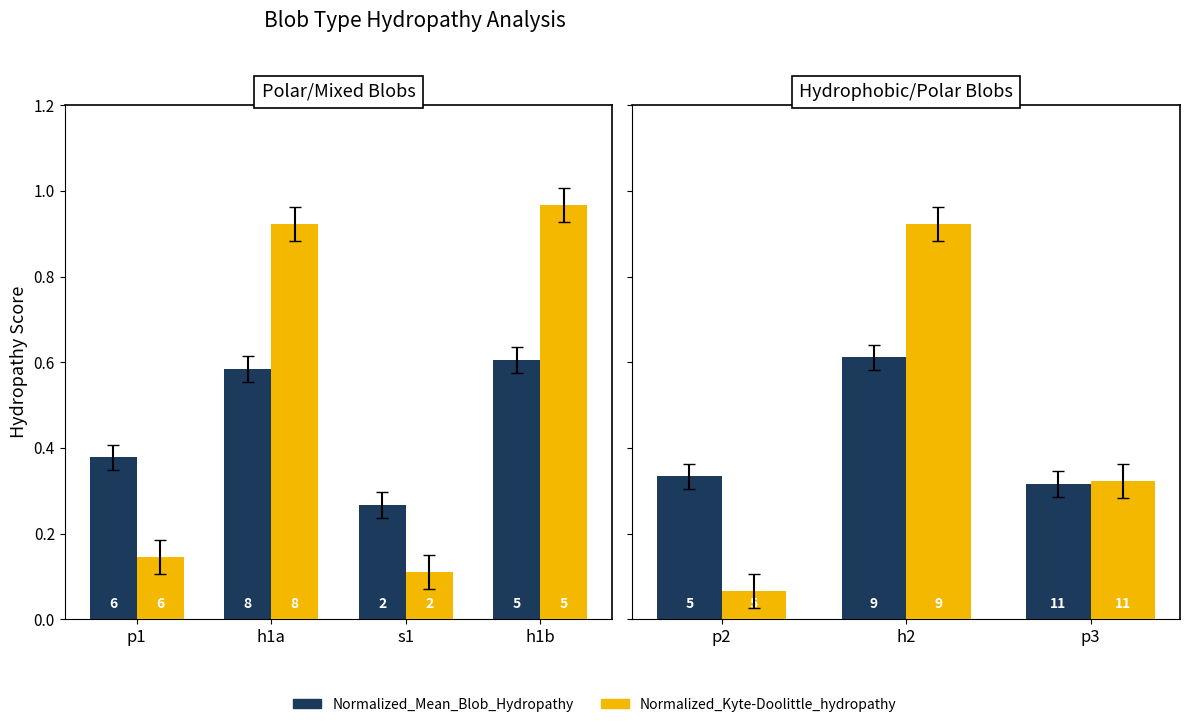

The Normalized_Kyte-Doolittle_hydropathy series shows 0.0 at p2. True or false?

False